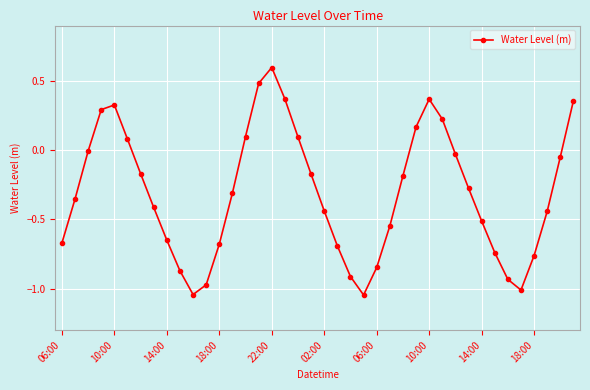

How many series are shown in this chart?

1